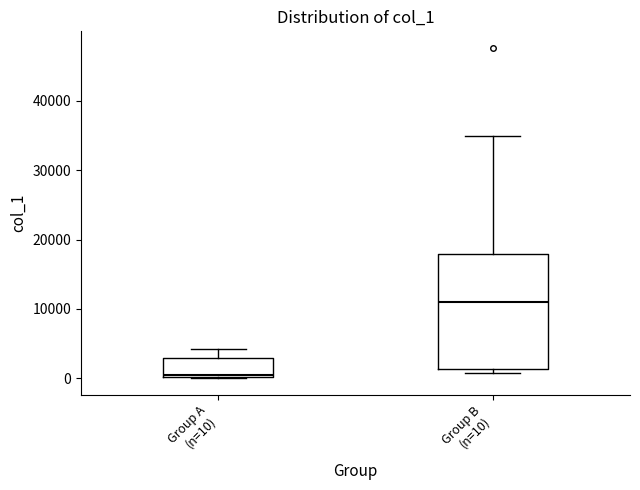

Reading left to right, transcribe this box plot: for each box, give where its median line is, the range the box spans, and where its two whiskers end, as read against the y-axis. The values are not printed on the chart, so give them approximately, as read against the axis.

Group A (n=10): median 0, box 0 to 3000, whiskers 0 to 4000
Group B (n=10): median 11000, box 1000 to 18000, whiskers 1000 (just below the box's lower edge) to 35000